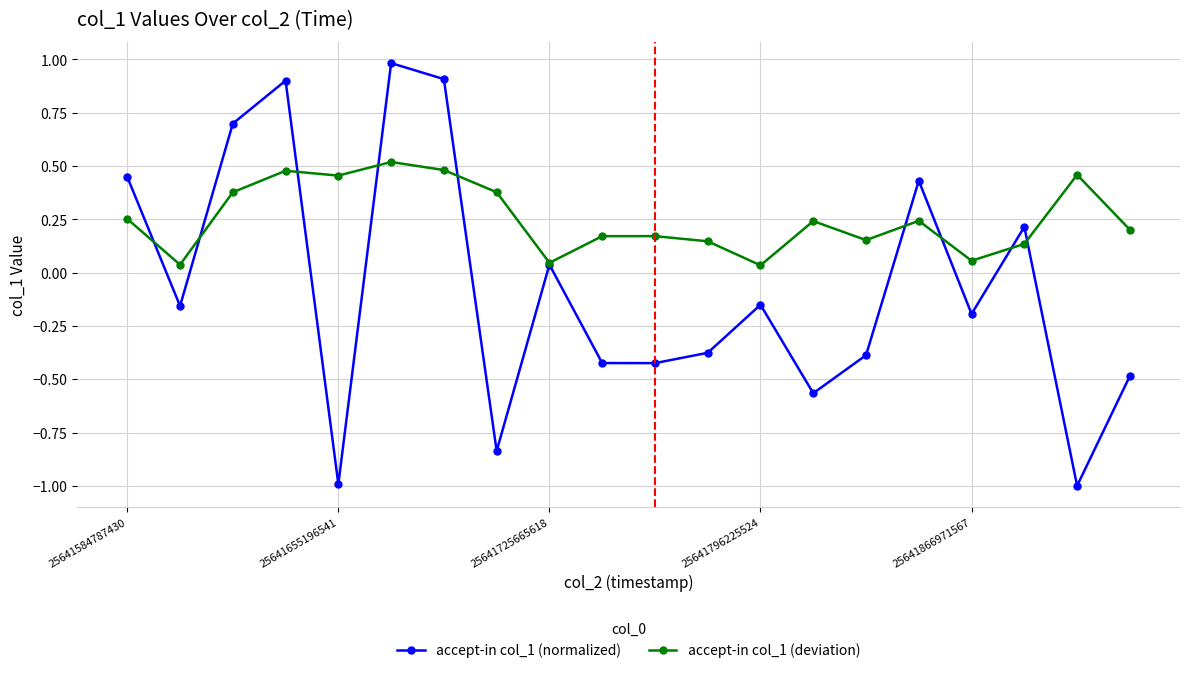

Which series has the widest spread of values?

accept-in col_1 (normalized)